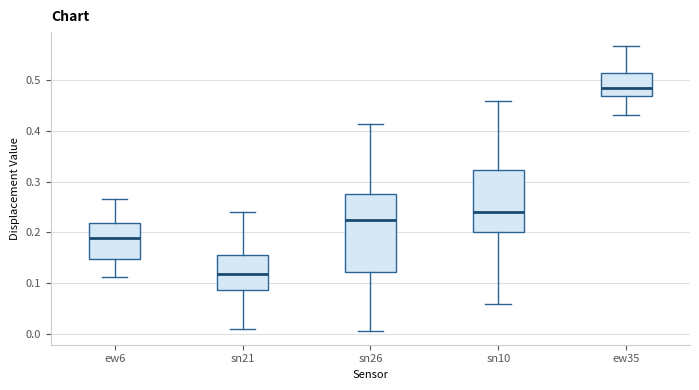

Reading left to right, read every box against the y-axis: the position of its median line, the range the box covers, and the ends of its whiskers. The values are not printed on the chart, so give them approximately, as read against the axis.

ew6: median 0.19, box 0.15 to 0.22, whiskers 0.11 to 0.27
sn21: median 0.12, box 0.09 to 0.16, whiskers 0.01 to 0.24
sn26: median 0.22, box 0.12 to 0.27, whiskers 0.01 to 0.41
sn10: median 0.24, box 0.20 to 0.32, whiskers 0.06 to 0.46
ew35: median 0.48, box 0.47 to 0.51, whiskers 0.43 to 0.57